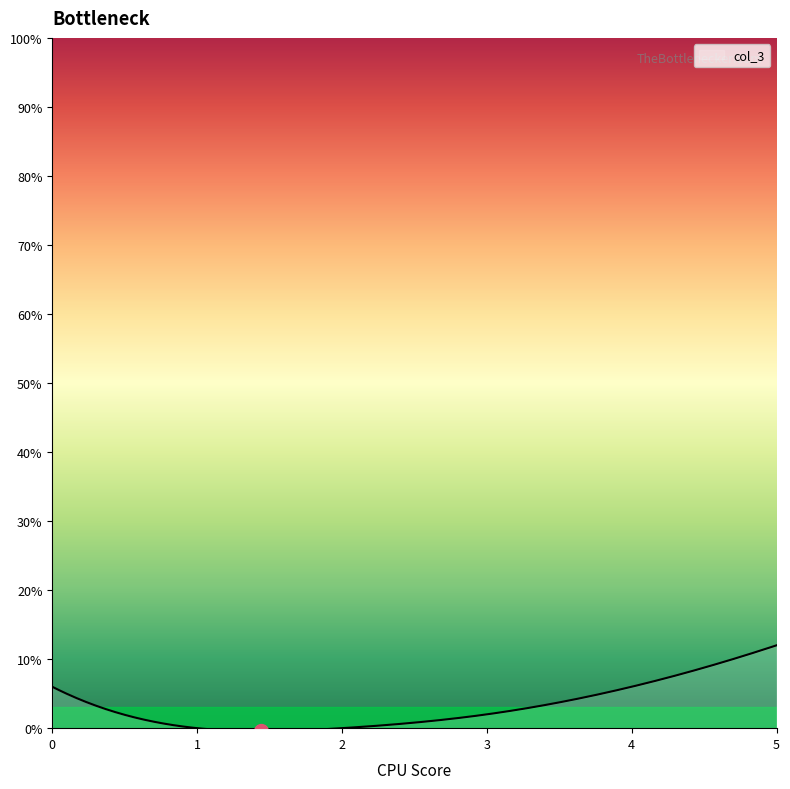

What is the difference between the maximum and minimum values?

12.4